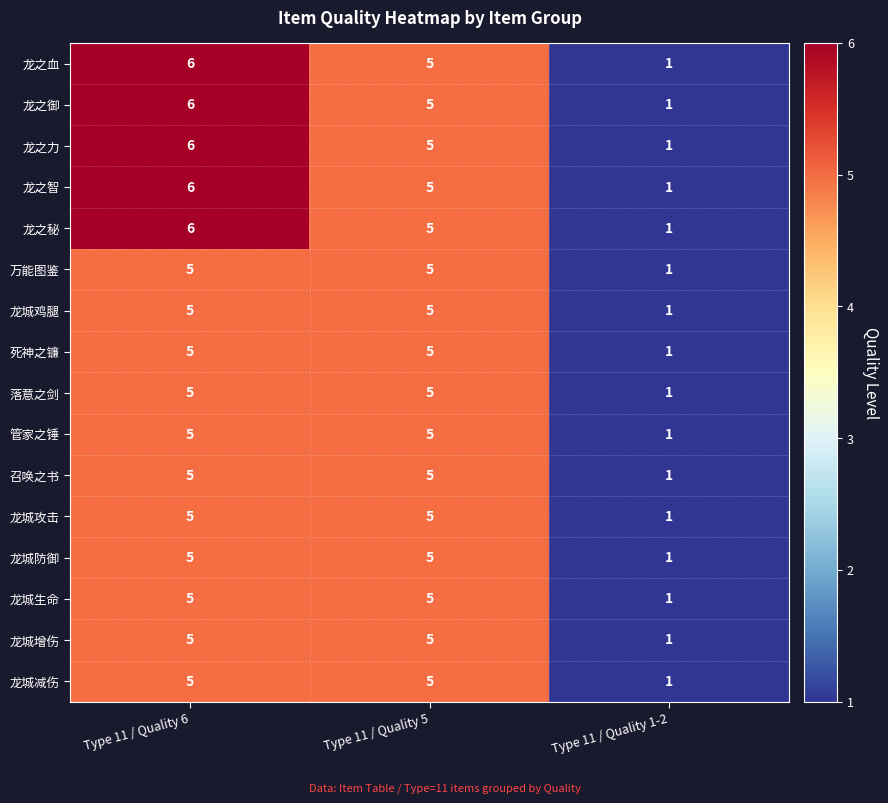

What is the difference between the maximum and minimum values in the 龙之秘 series?

5